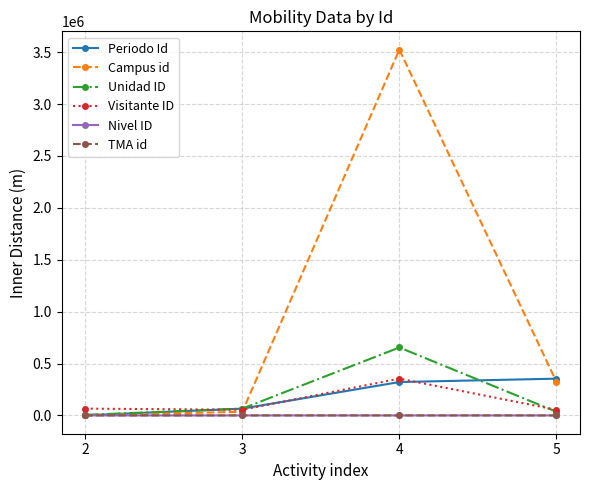

Which series has the widest spread of values?

Campus id